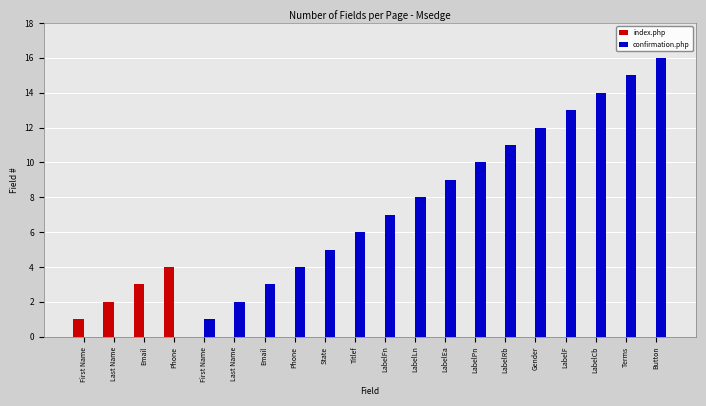

List the labels in order of index.php value, largest first.

Phone, Email, Last Name, First Name, First Name, Last Name, Email, Phone, State, Titlef, LabelFn, LabelLn, LabelEa, LabelPn, LabelRb, Gender, LabelF, LabelCb, Terms, Button